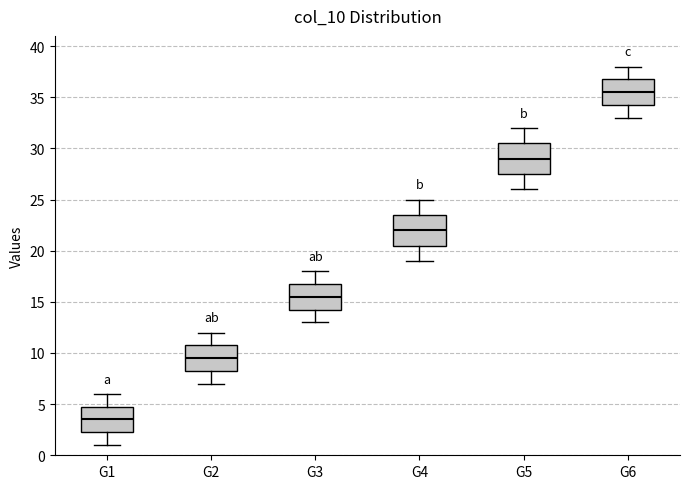

Where does the upper whisker of the box for G1 end on the y-axis? The values are not printed on the chart, so give them approximately, as read against the axis.

6.0